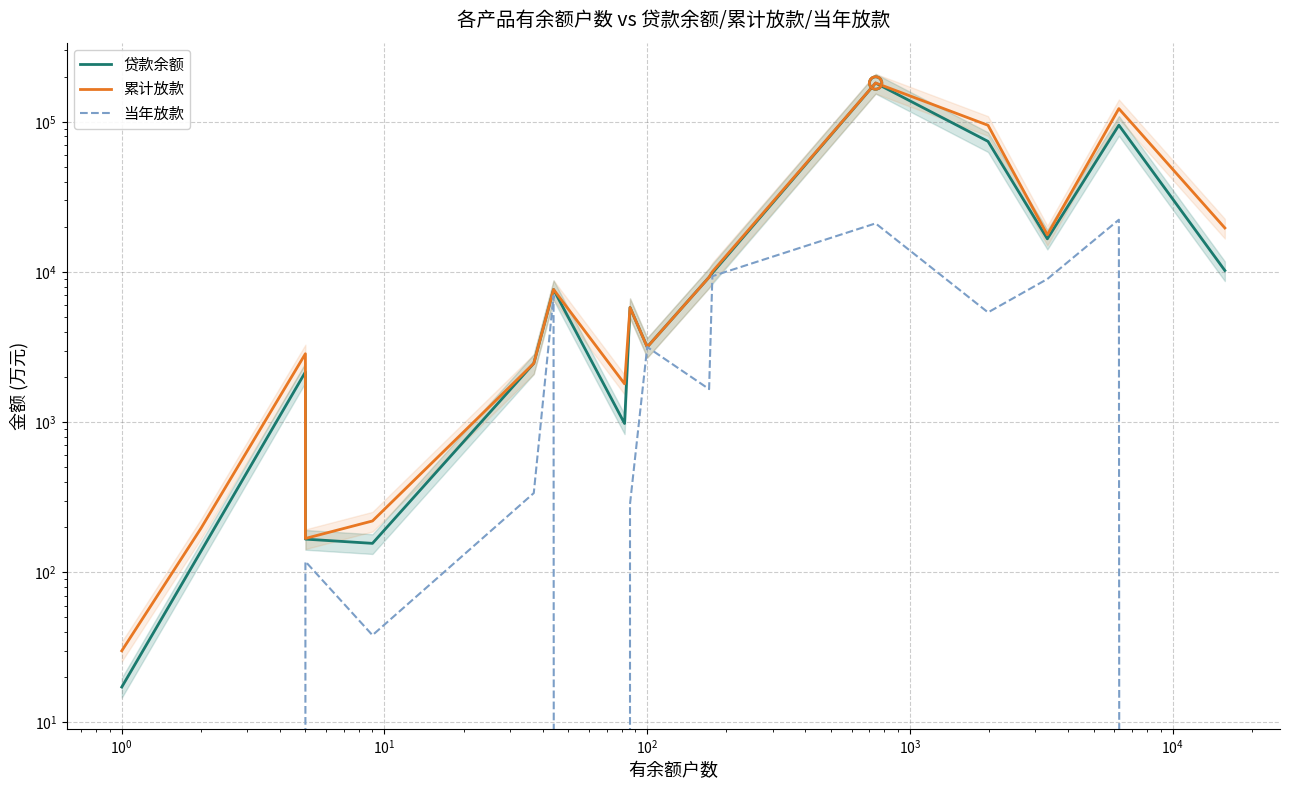

Which series contains the lowest Y value?

当年放款